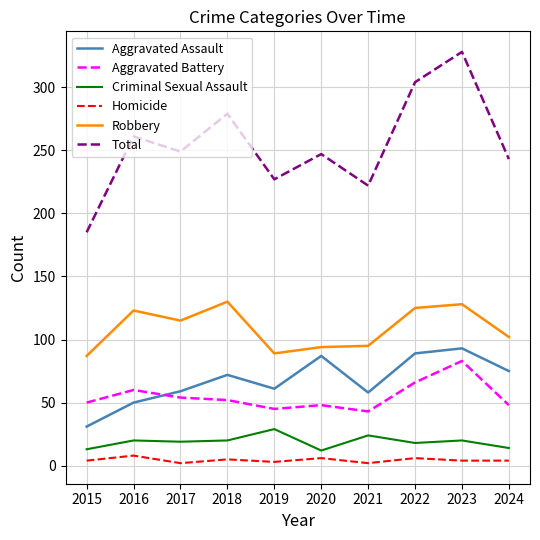

At 2019, list the series in order from smallest to largest.

Homicide, Criminal Sexual Assault, Aggravated Battery, Aggravated Assault, Robbery, Total